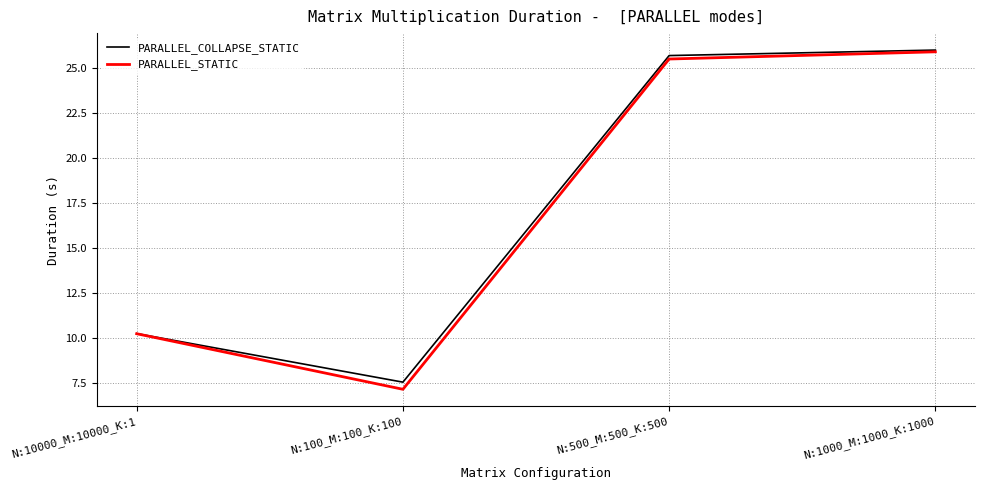

The PARALLEL_COLLAPSE_STATIC series shows 6.6 at N:500_M:500_K:500. True or false?

False